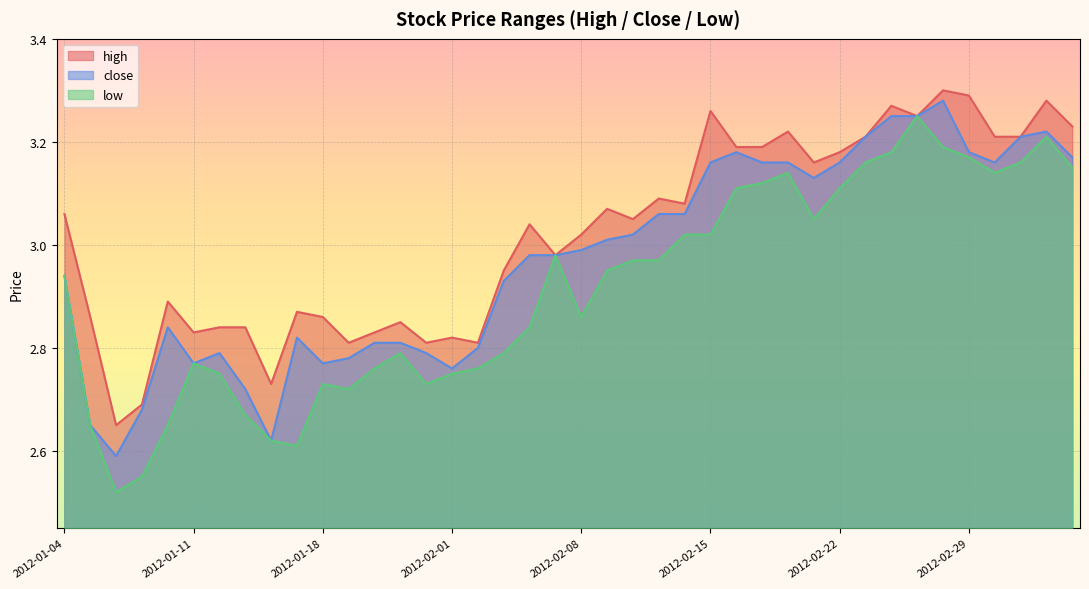

In high, how many points are higher than both neighbors (excluding endpoints)?

12